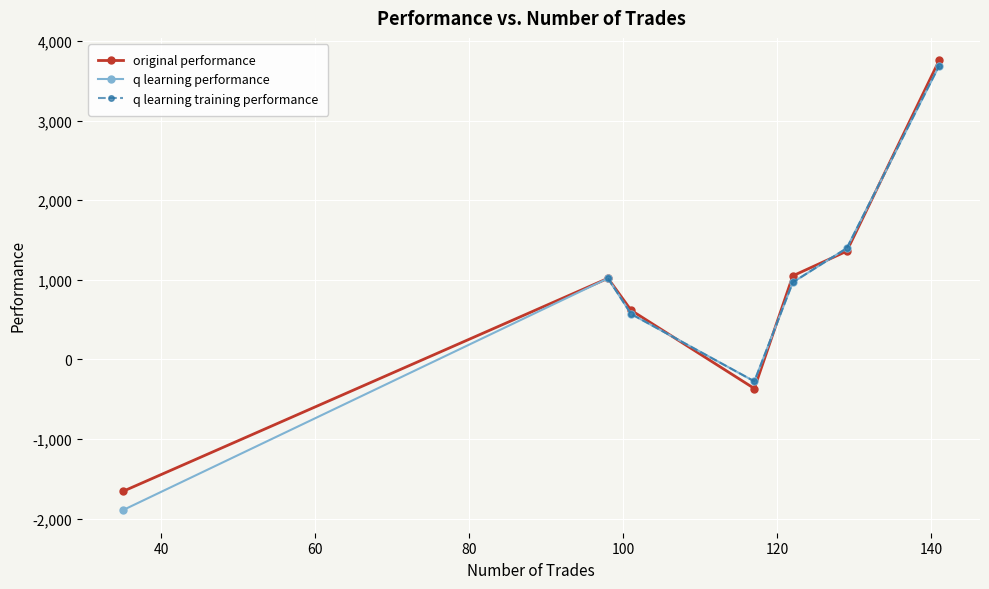

What is the value of the q learning performance point at the 4th from the left?

-275.4